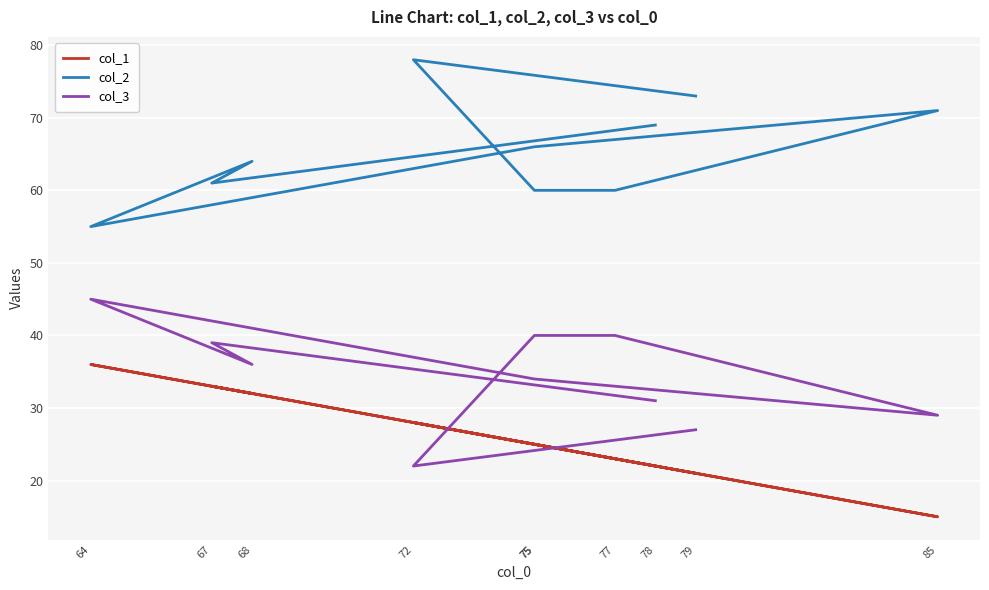

What is the difference between the col_1 values at 77 and 72?

5